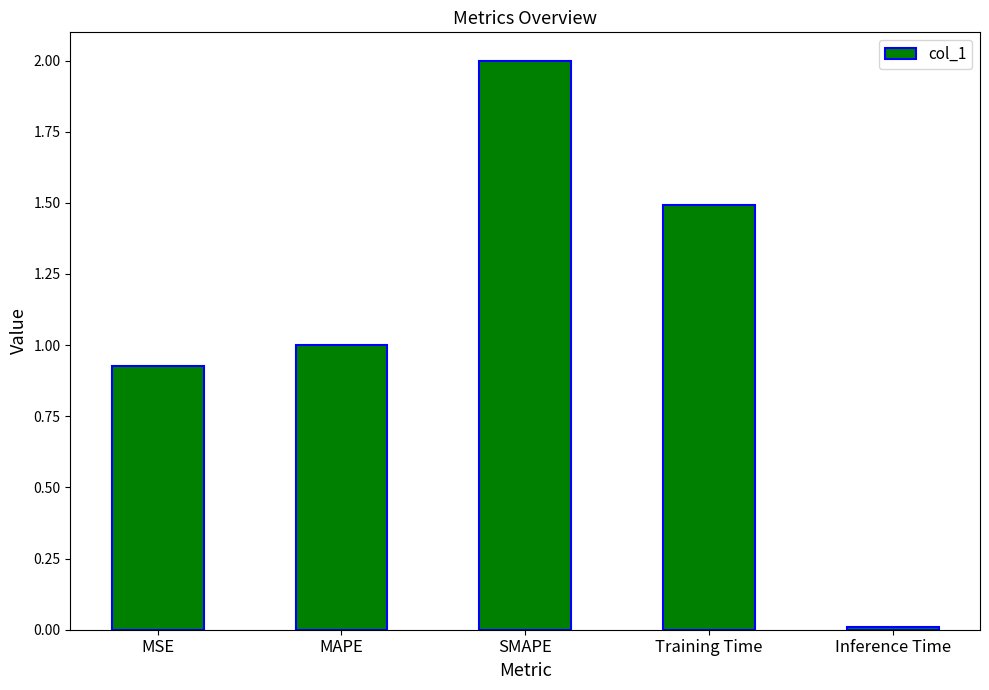

What is the average value?

1.1